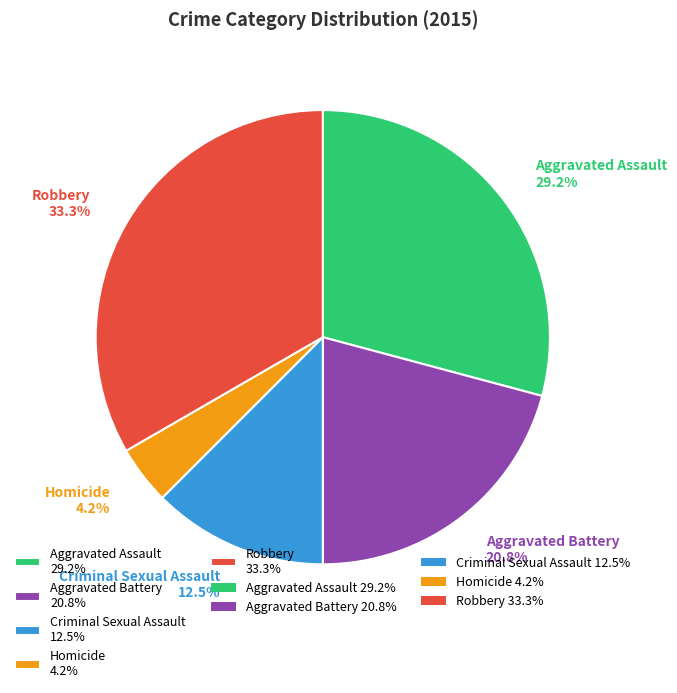

How many slices are in this pie chart?

5